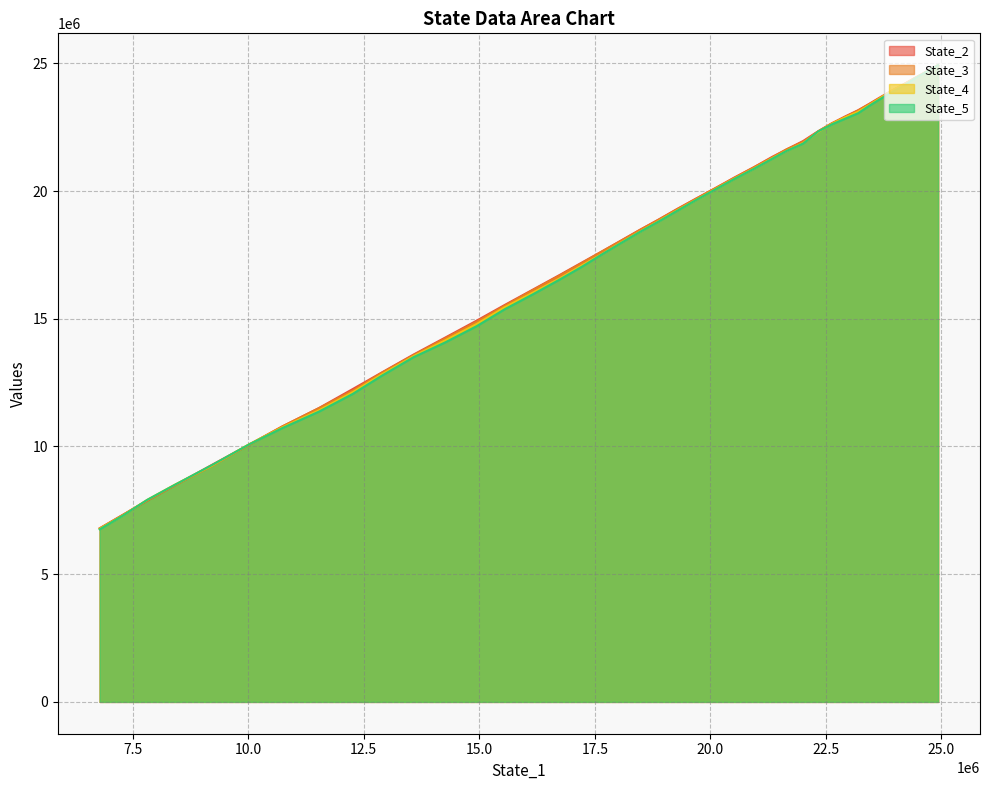

True or false: State_5 has more than 1 interior local peaks.

False